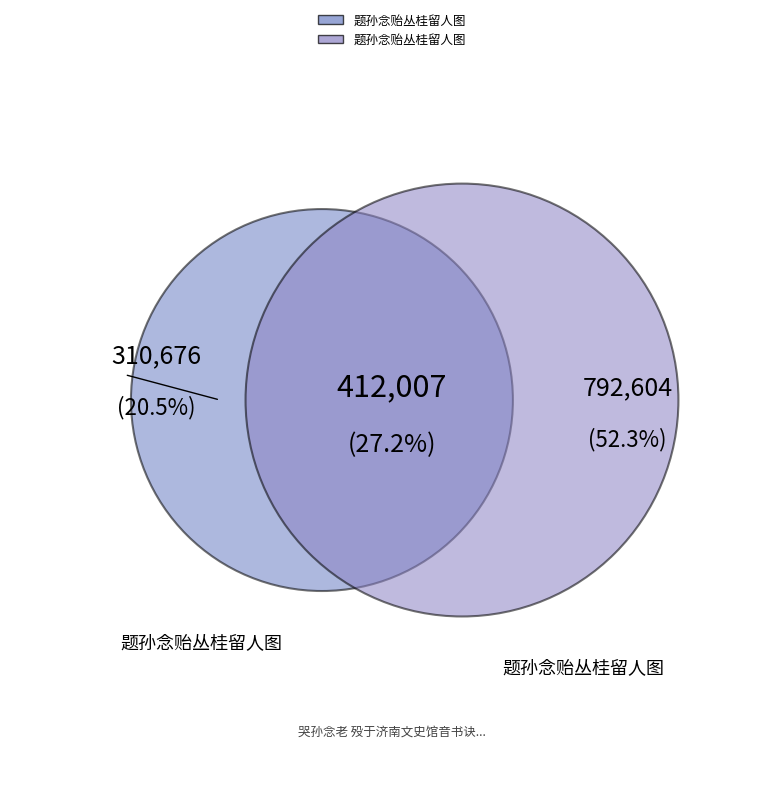

To the nearest percent, what is the average slice percentage?

33%